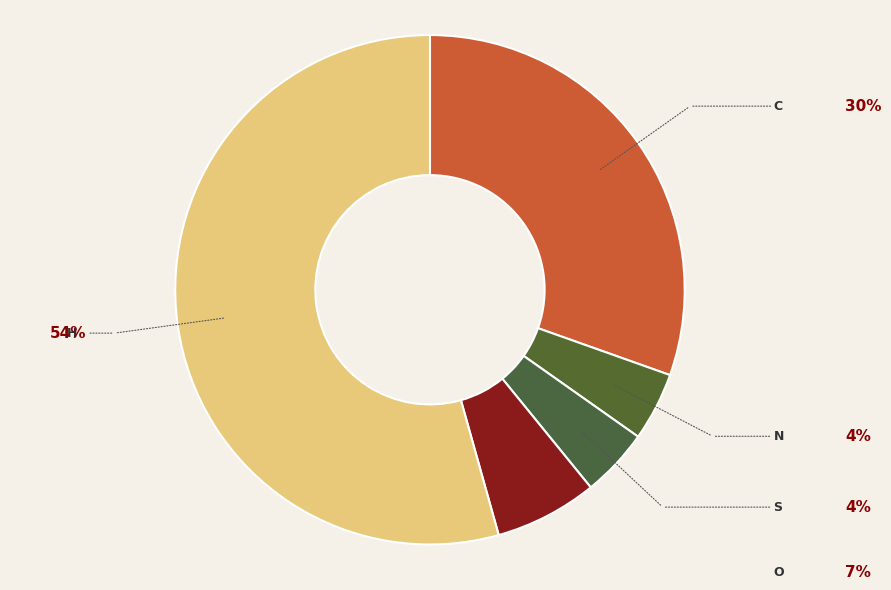

True or false: S accounts for 4% of the total.

True